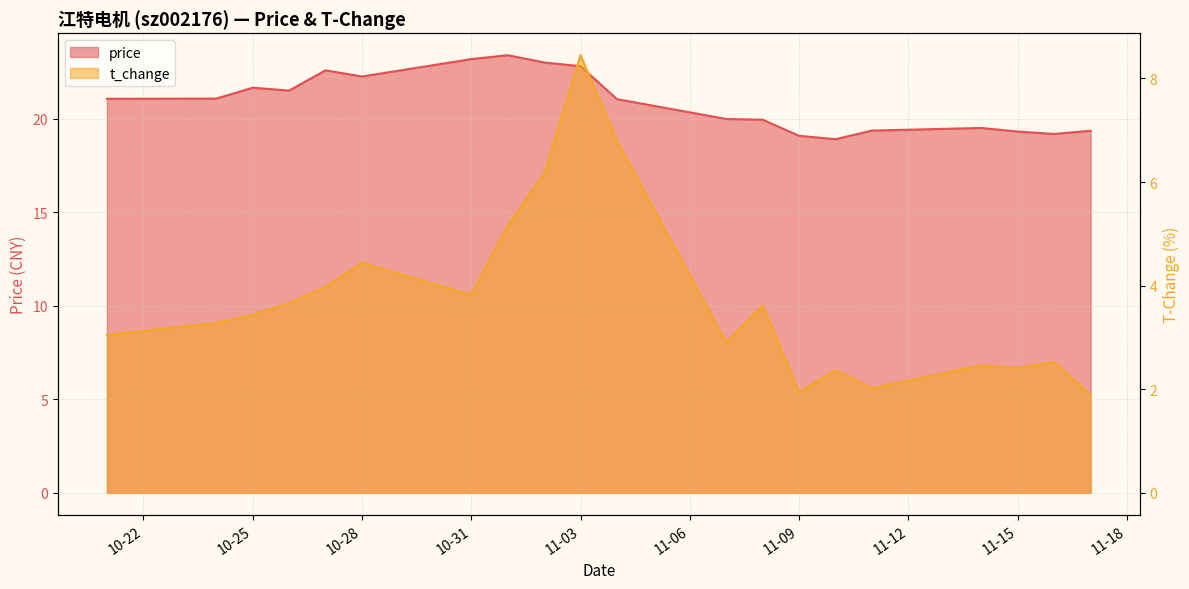

How many interior local valleys does the t_change series have?

5